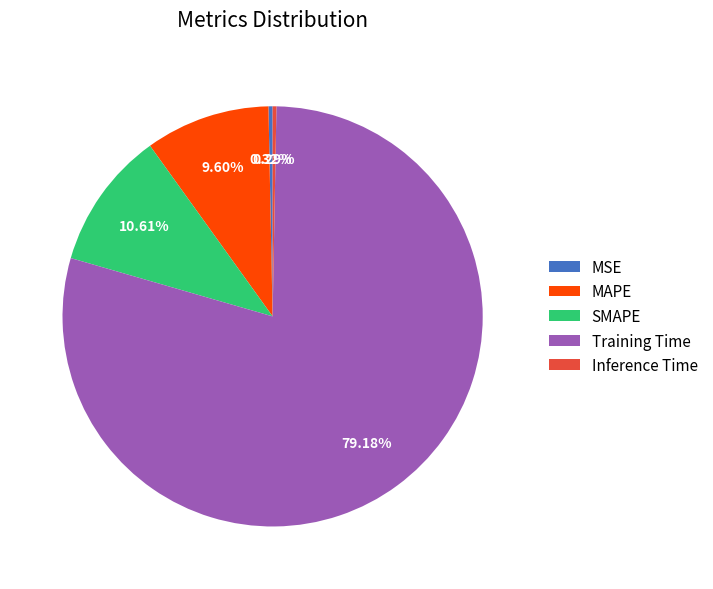

Count the number of slices in the pie.

5